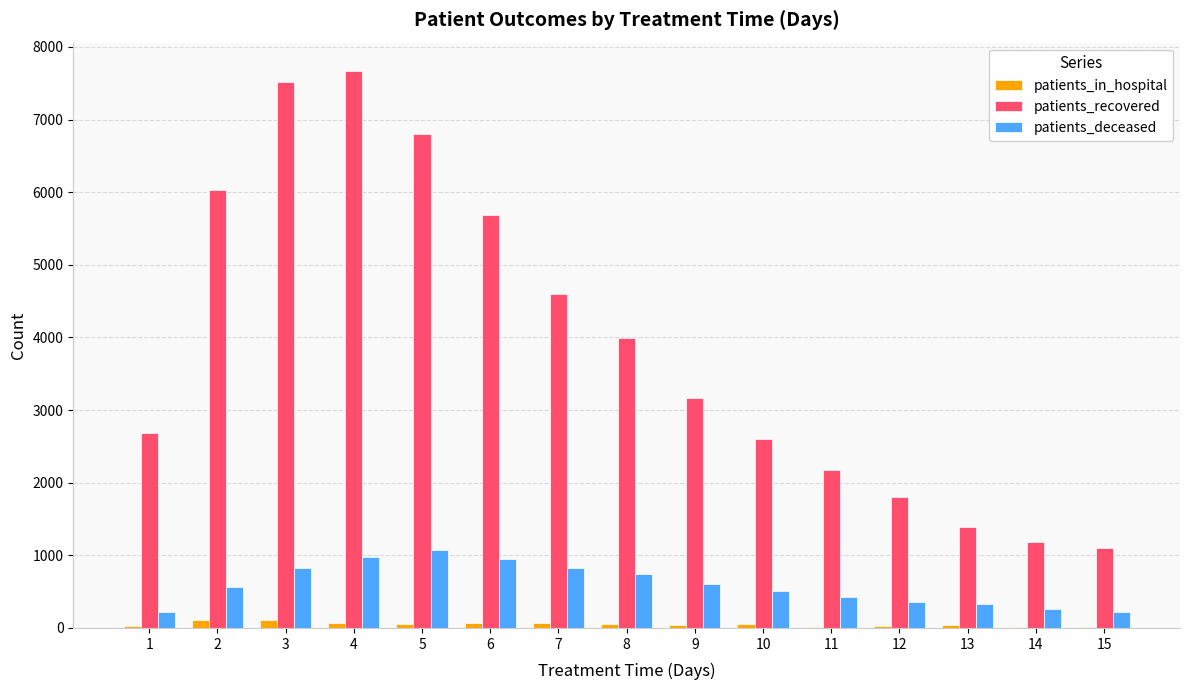

Which series has the largest total across all categories?

patients_recovered